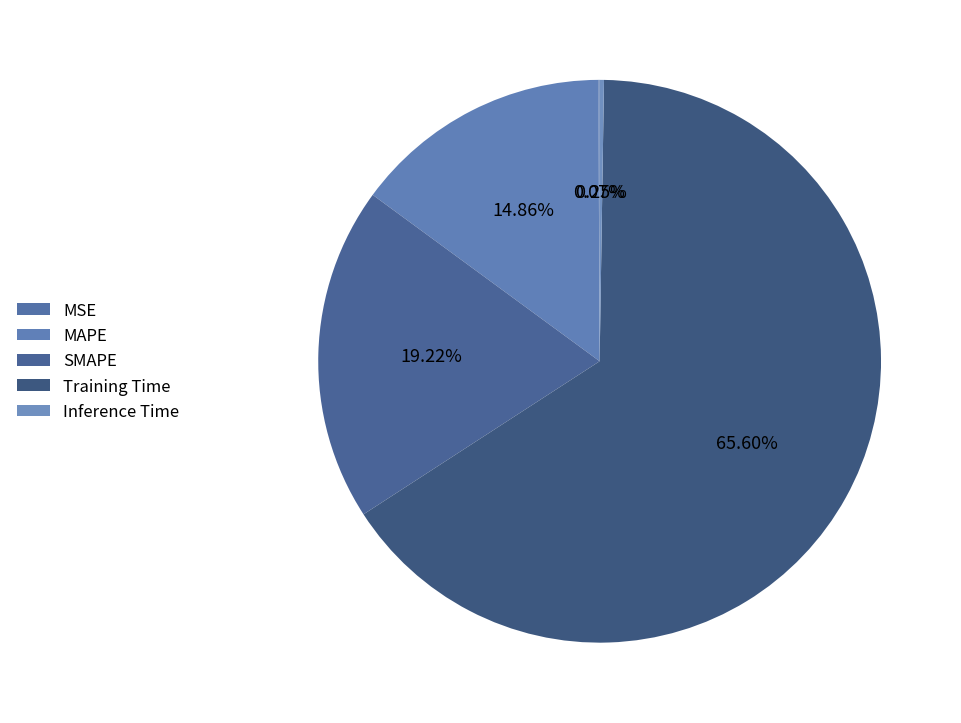

How many segments does this pie chart have?

5